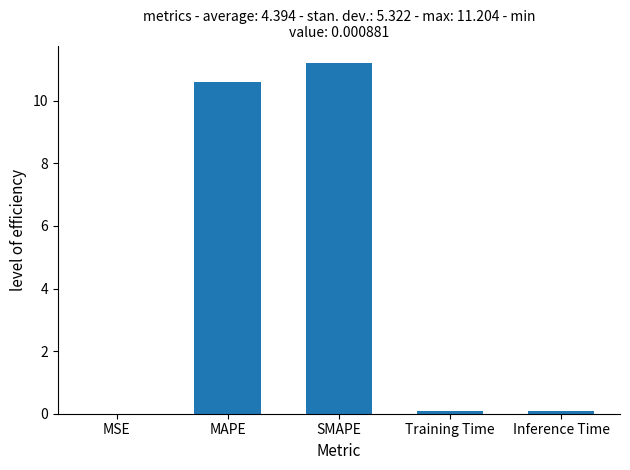

Read the value at SMAPE.

11.2